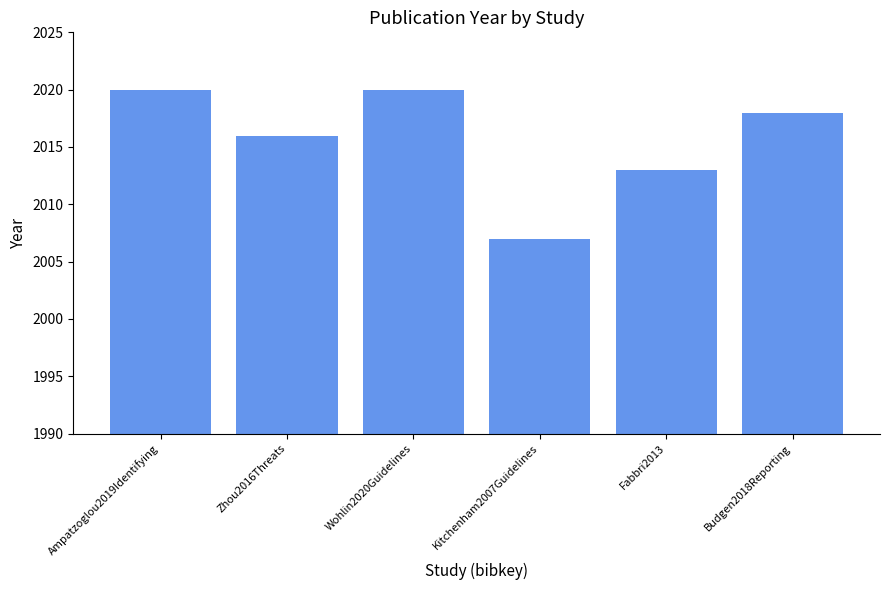

Reading left to right, list all the values displayed in this chart.

Ampatzoglou2019Identifying=2020	Zhou2016Threats=2016	Wohlin2020Guidelines=2020	Kitchenham2007Guidelines=2007	Fabbri2013=2013	Budgen2018Reporting=2018